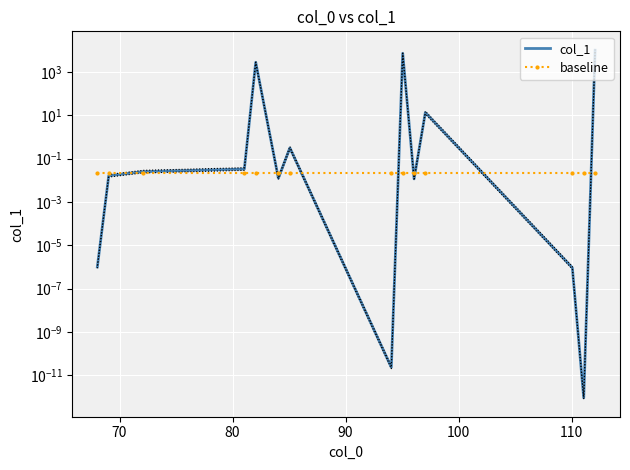

After their last crossing, which series has the higher values: col_1 or baseline?

col_1